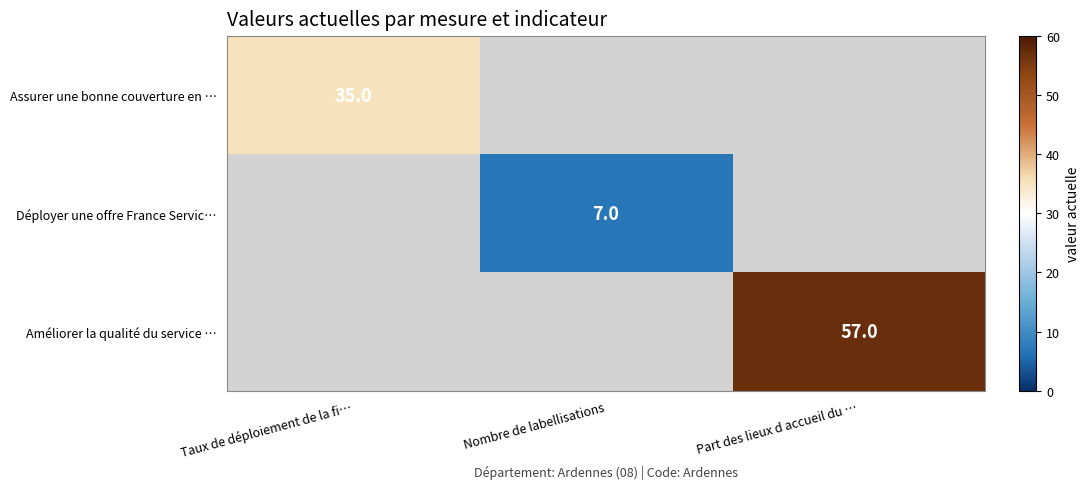

The Assurer une bonne couverture en … series shows 35 at Taux de déploiement de la fi…. True or false?

True